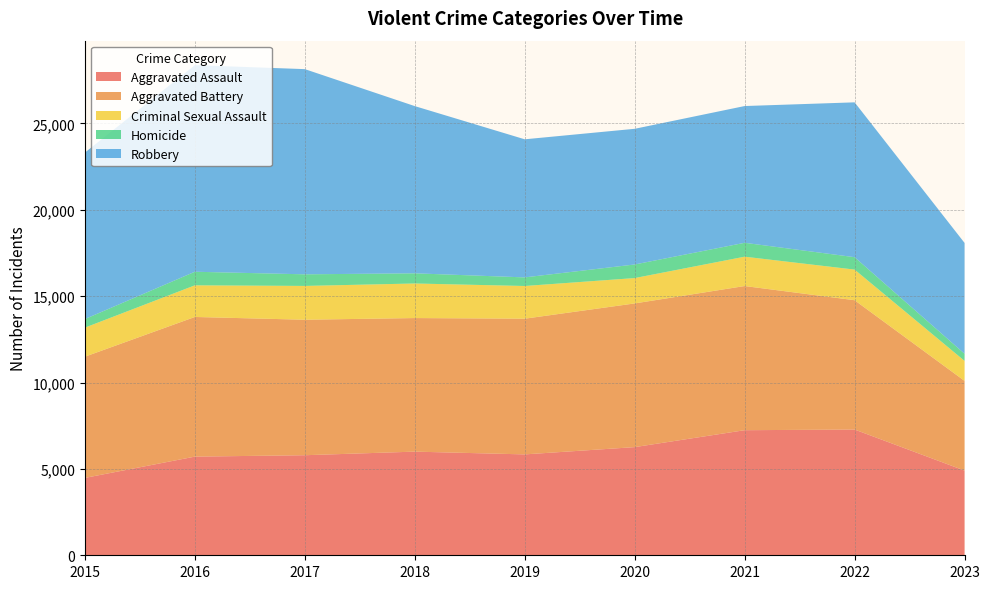

Reading right to left, extract all data points from this chart.

Aggravated Assault: 2023=4903	2022=7280	2021=7242	2020=6262	2019=5841	2018=6001	2017=5793	2016=5712	2015=4480
Aggravated Battery: 2023=5194	2022=7488	2021=8347	2020=8320	2019=7857	2018=7734	2017=7845	2016=8086	2015=7018
Criminal Sexual Assault: 2023=1158	2022=1773	2021=1699	2020=1468	2019=1893	2018=2001	2017=1957	2016=1832	2015=1683
Homicide: 2023=413	2022=718	2021=804	2020=787	2019=498	2018=589	2017=672	2016=786	2015=496
Robbery: 2023=6416	2022=8965	2021=7918	2020=7855	2019=7995	2018=9681	2017=11880	2016=11960	2015=9638